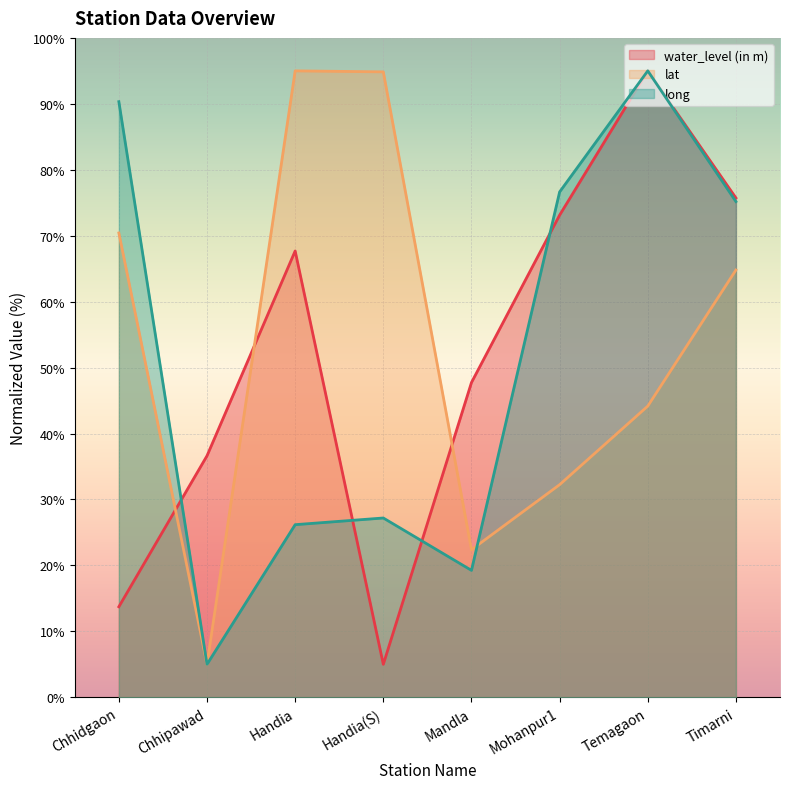

Which series has the widest spread of values?

water_level (in m)